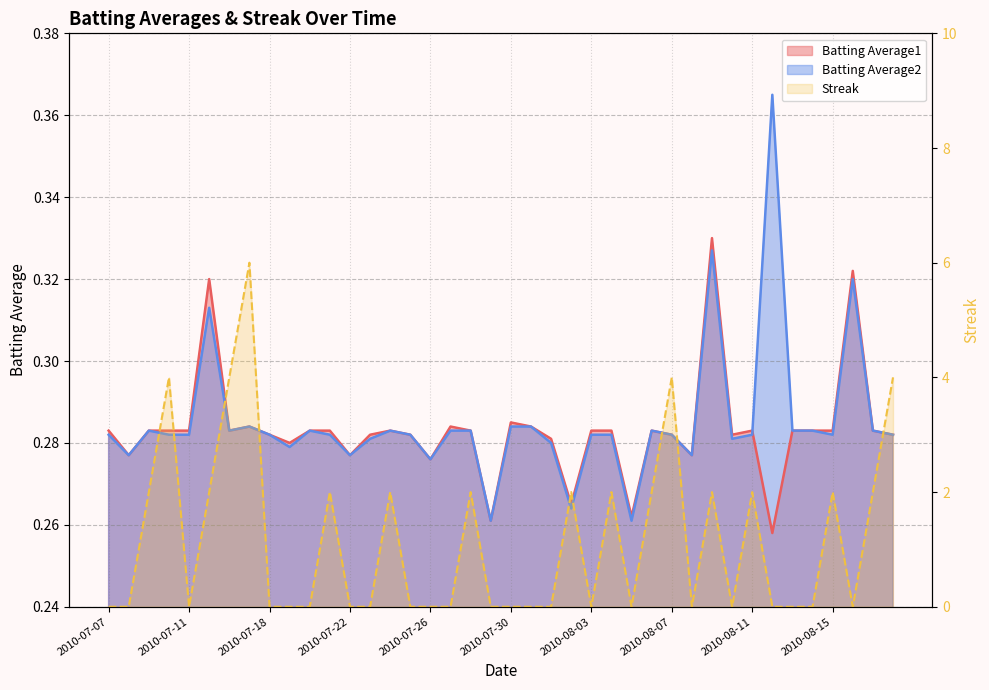

True or false: Batting Average2 has more than 2 points higher than both neighbors.

True